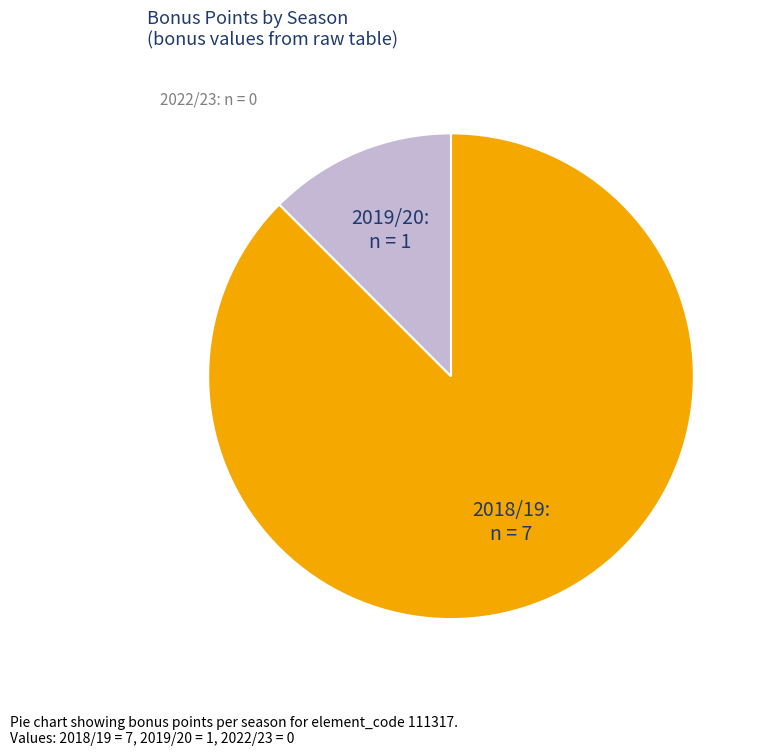

How many slices are in this pie chart?

2